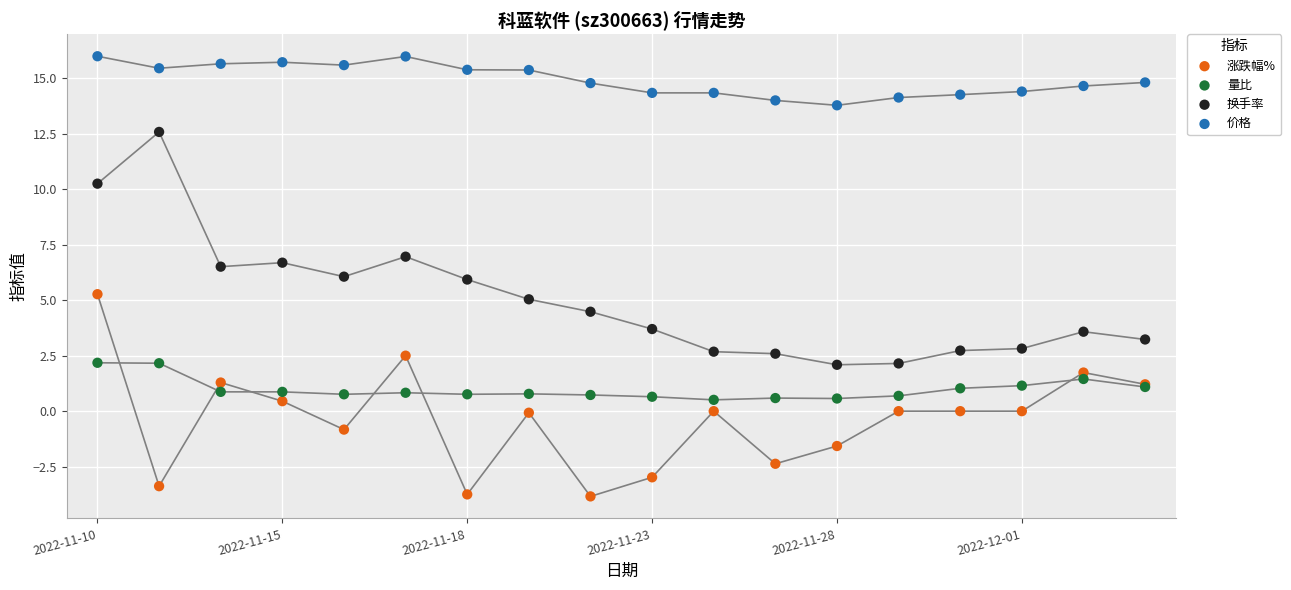

Which series reaches the minimum Y coordinate?

涨跌幅%